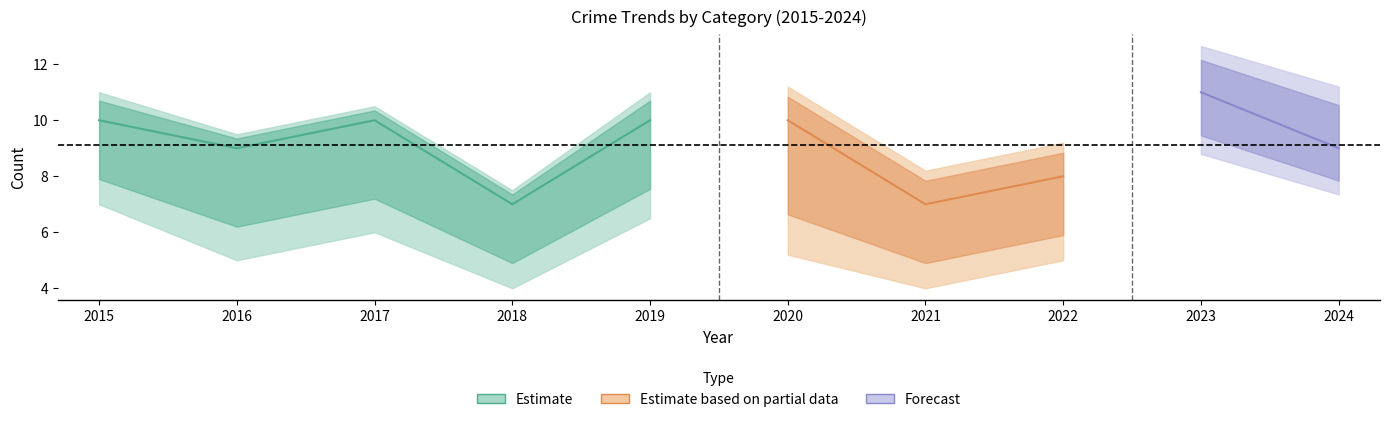

What is the average value of the Total series?

9